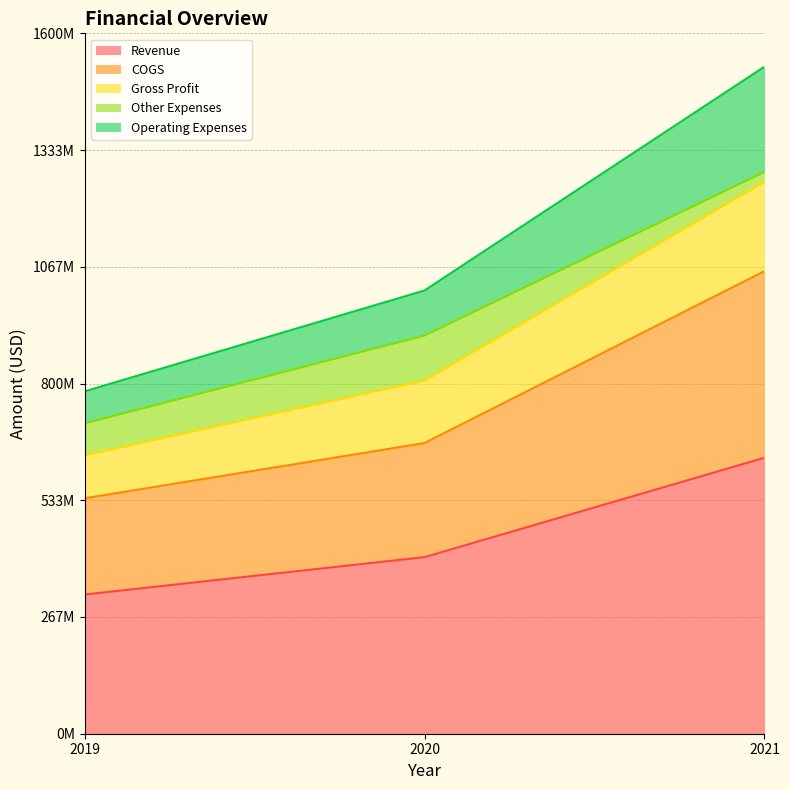

At which label does Revenue reach its peak?

2021